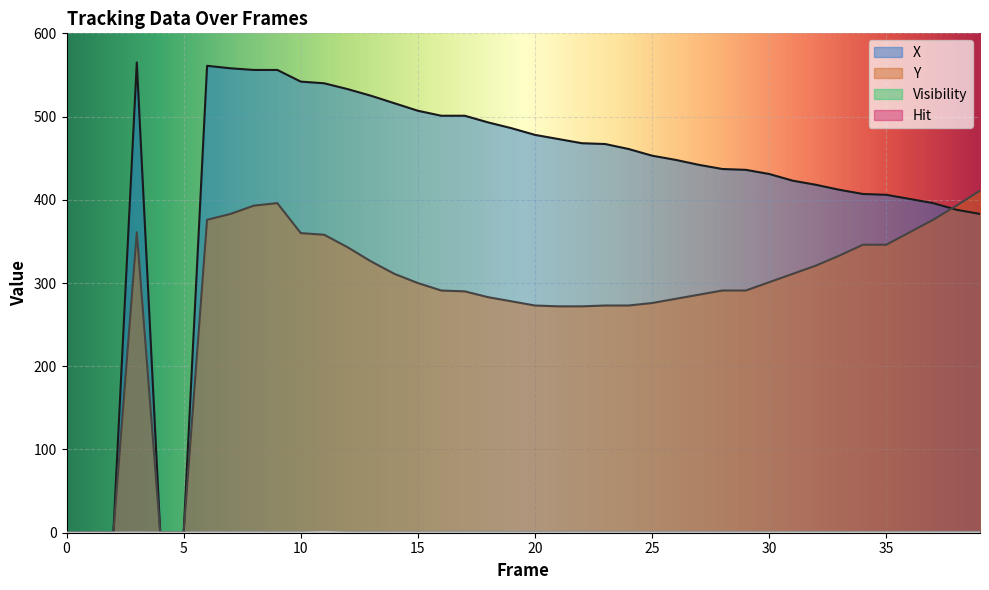

The Y series shows 427 at 13. True or false?

False